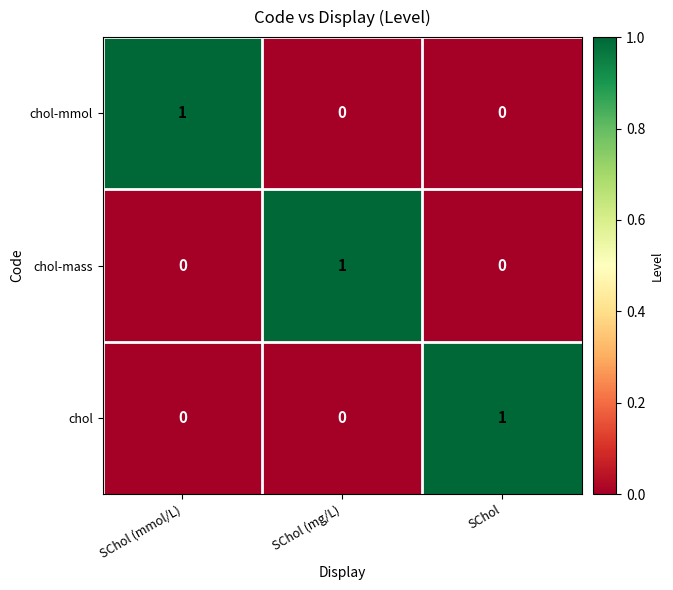

Is it true that chol-mass equals 0 at SChol (mg/L)?

False